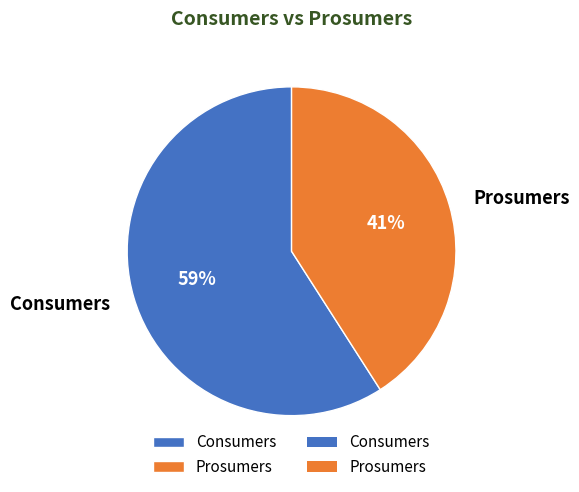

True or false: Prosumers accounts for 46% of the total.

False